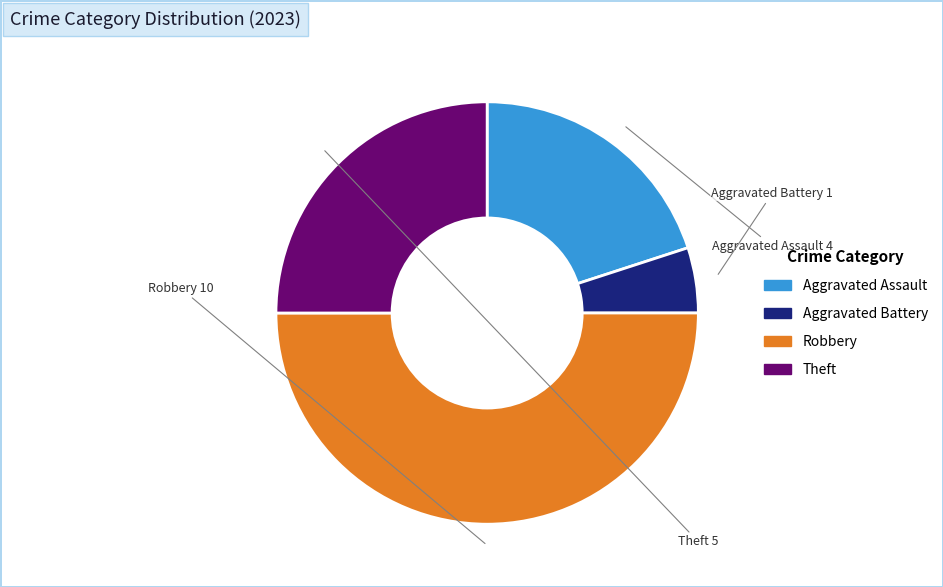

How many segments does this pie chart have?

4